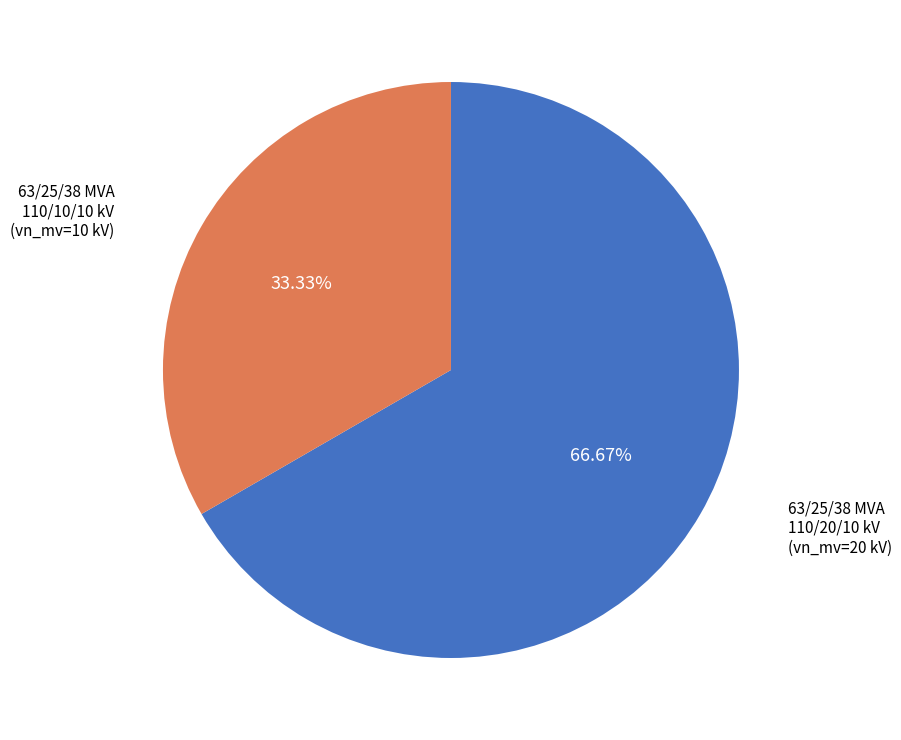

Does any single category account for the majority?

Yes